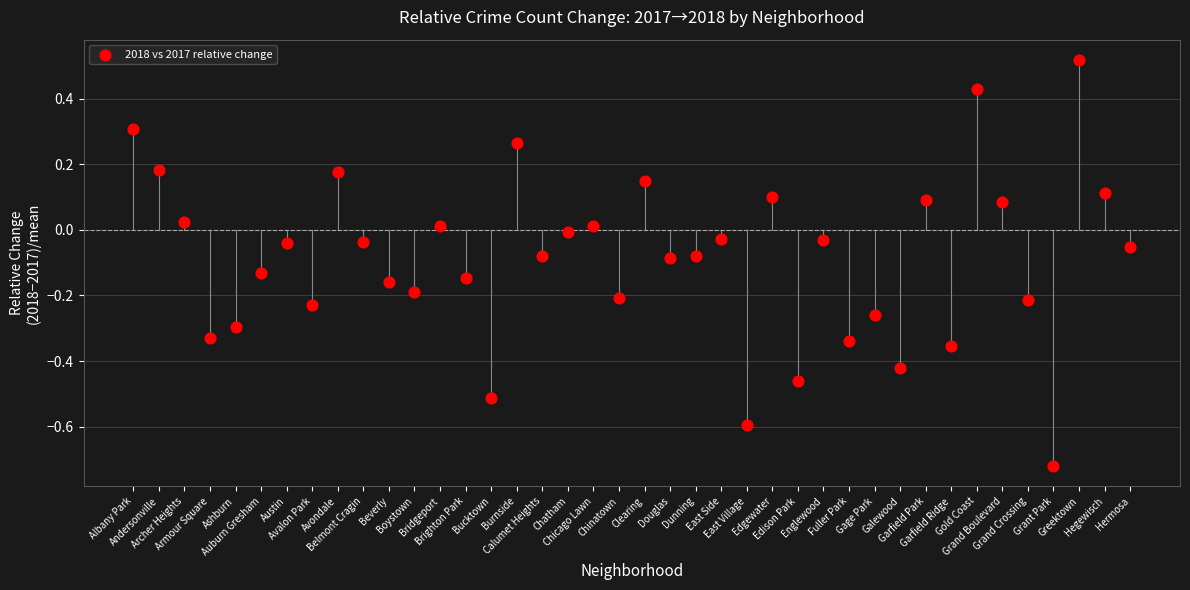

What is the range of Y values (max minus min)?

1.2